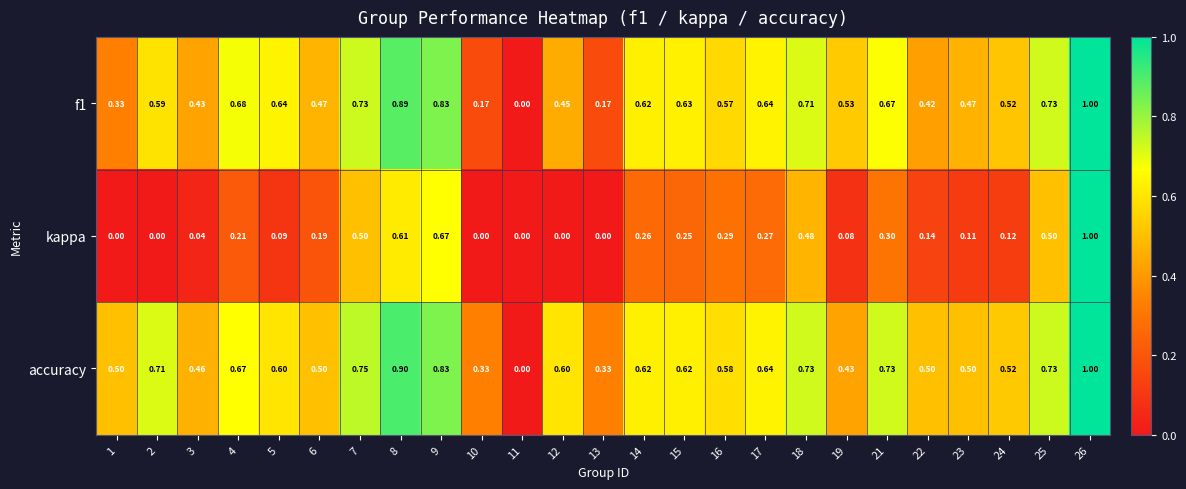

Is the value of kappa at 24 greater than the value of accuracy at 7?

No